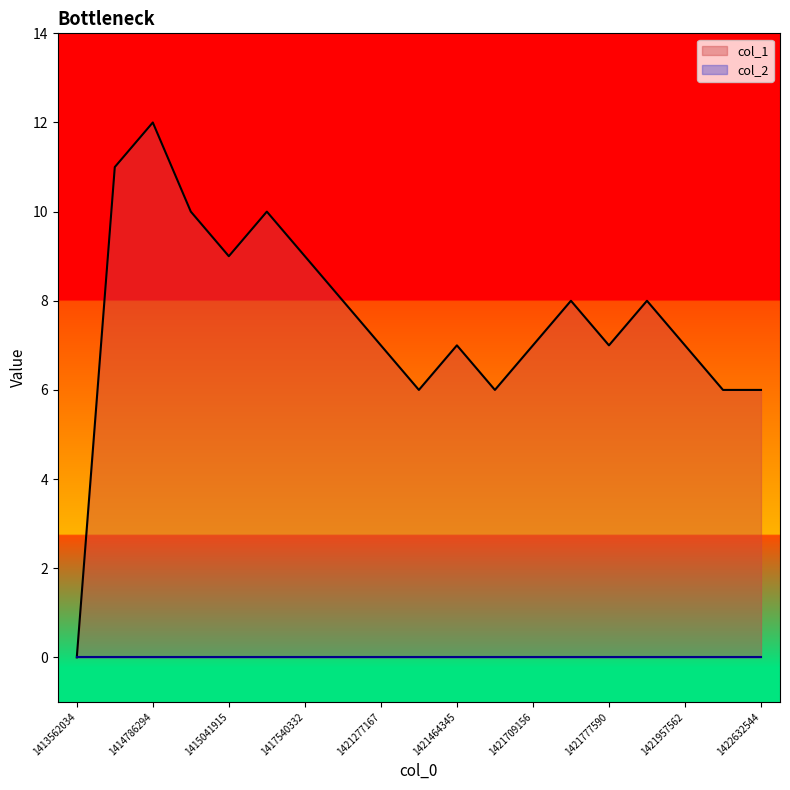

At which category does the data reach its first local peak?

1414786294